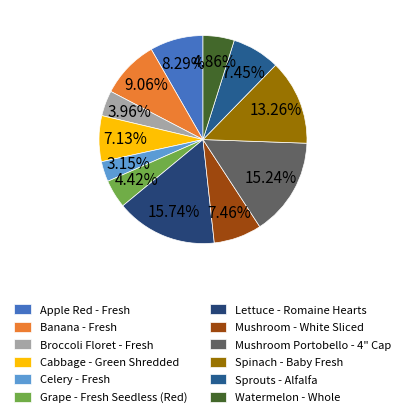

Is there any slice that represents more than half of the pie?

No